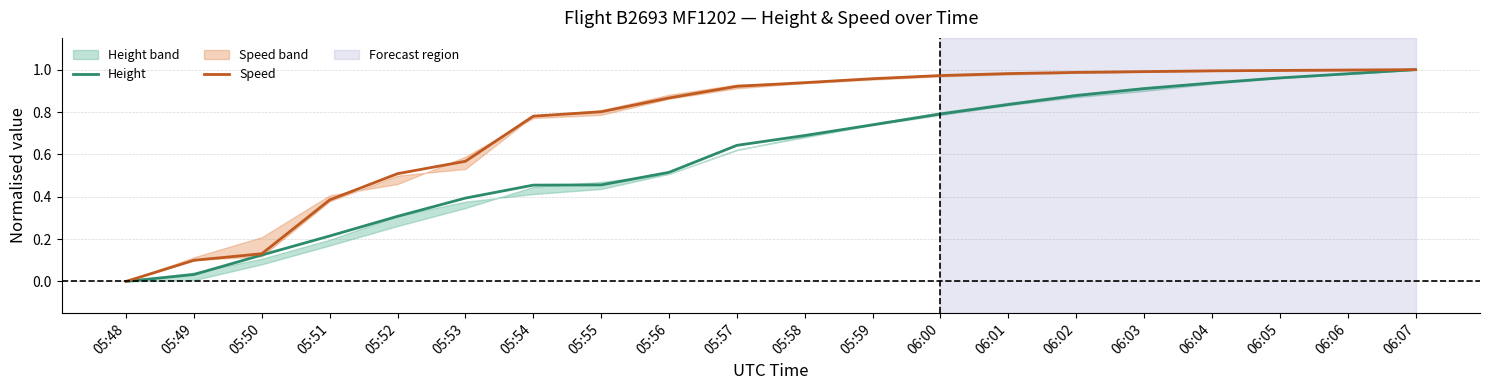

What is the label of the 10th point from the left?

05:57